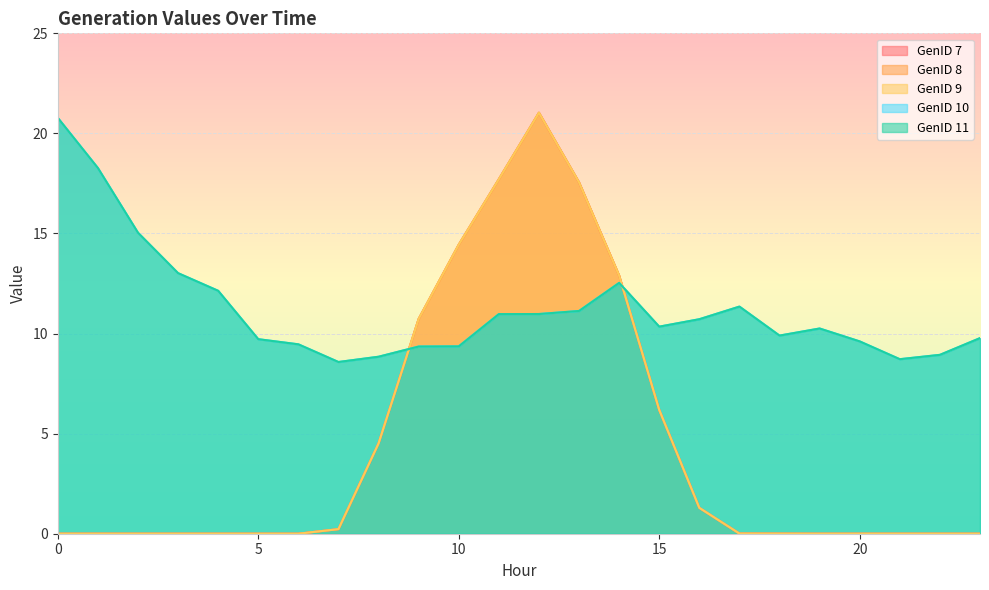

List the labels in order of GenID 8 value, smallest first.

0, 2, 3, 4, 5, 6, 19, 20, 21, 22, 23, 1, 18, 17, 7, 16, 8, 15, 9, 14, 10, 13, 11, 12